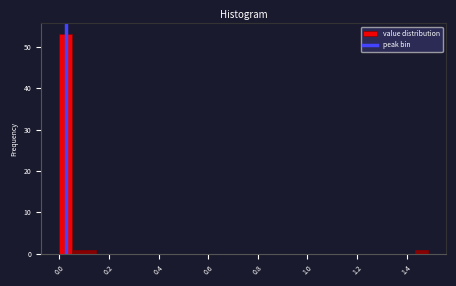

Read against the x-axis, roughly where is the centre of the tallest bar?

0.02